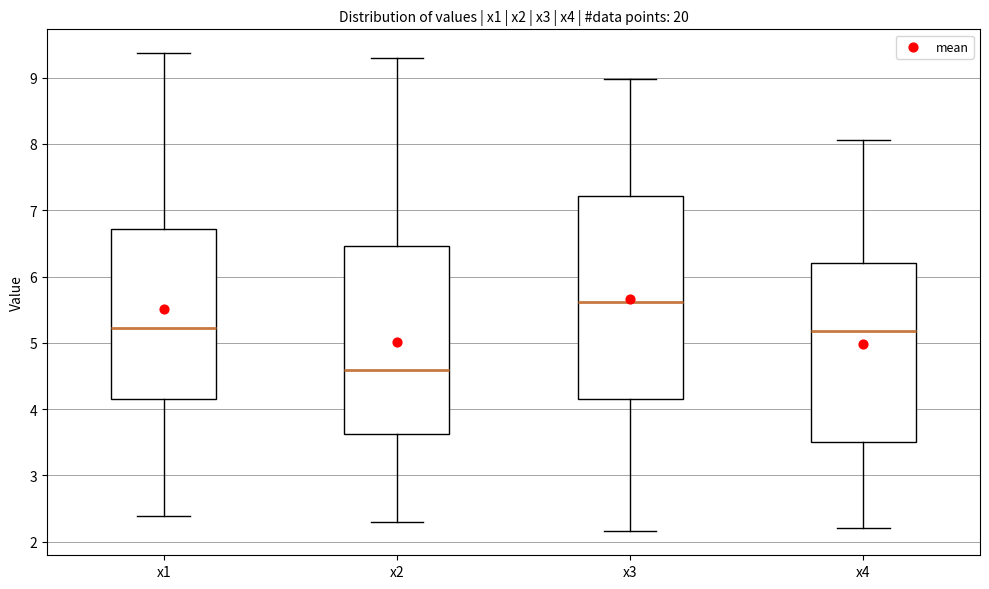

Where is the lower edge of the box for x4 on the y-axis? The values are not printed on the chart, so give them approximately, as read against the axis.

3.5